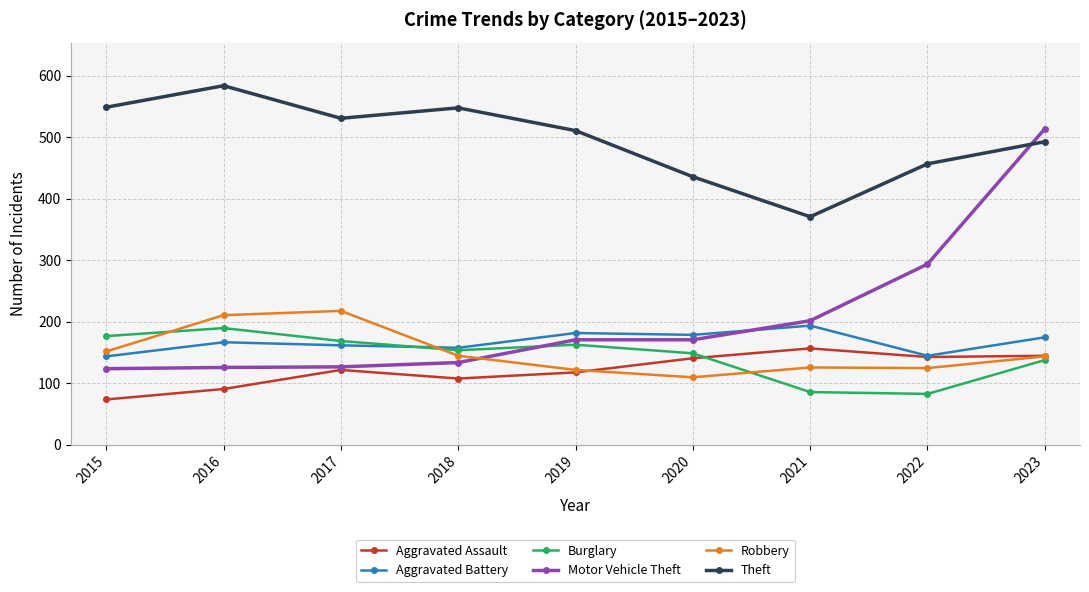

Which series has the largest total across all categories?

Theft